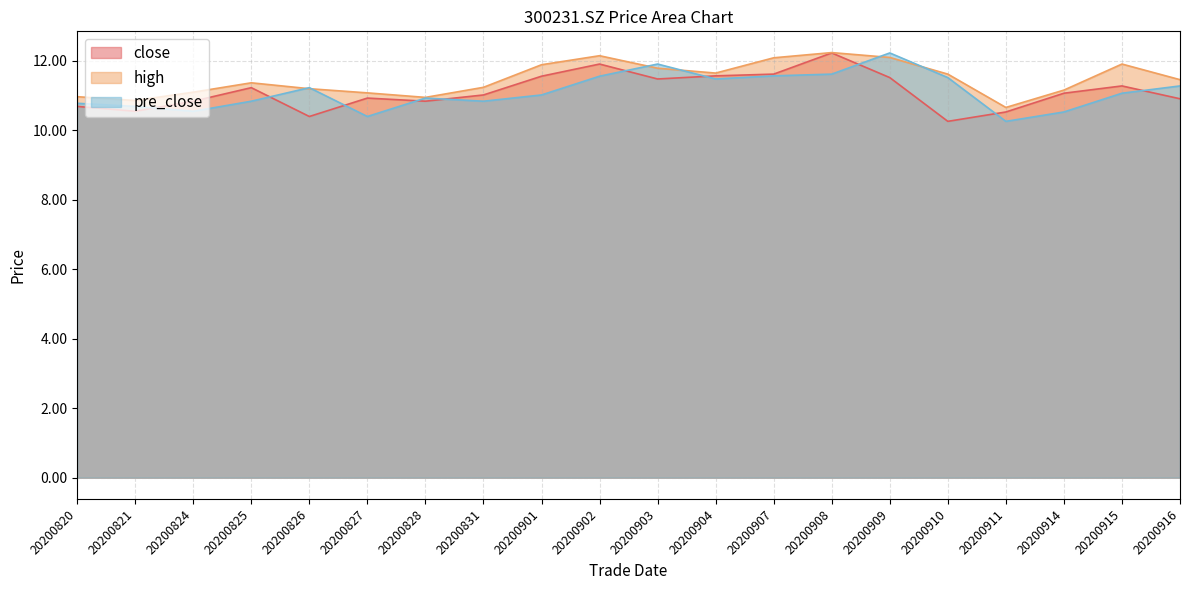

At which label is pre_close closest to 11?

20200901